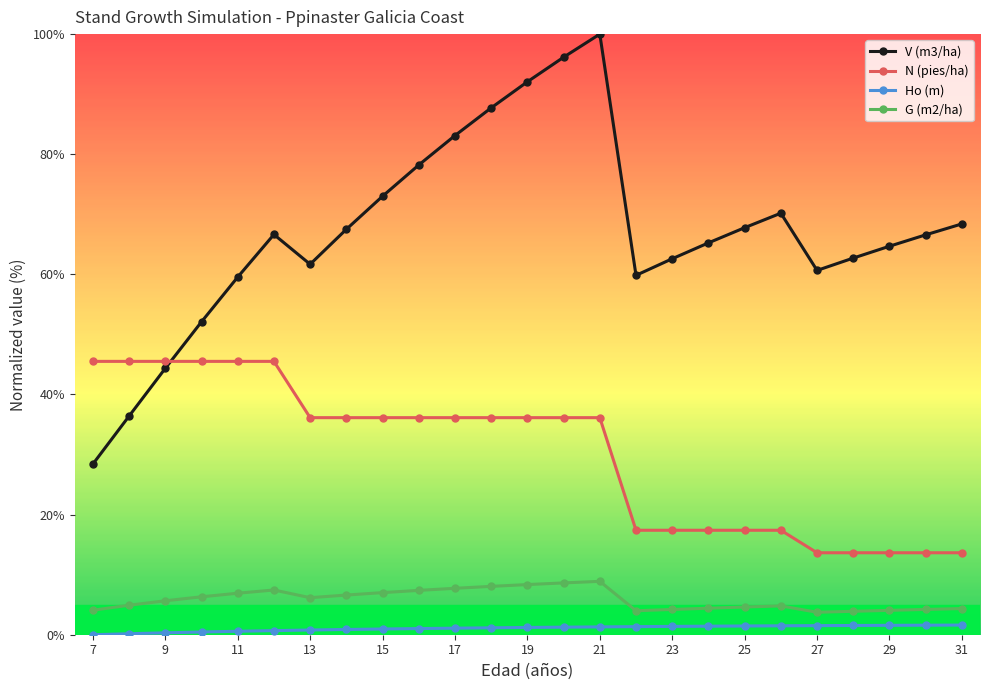

Rank the series by their maximum value, from highest to lowest.

V (m3/ha), N (pies/ha), G (m2/ha), Ho (m)